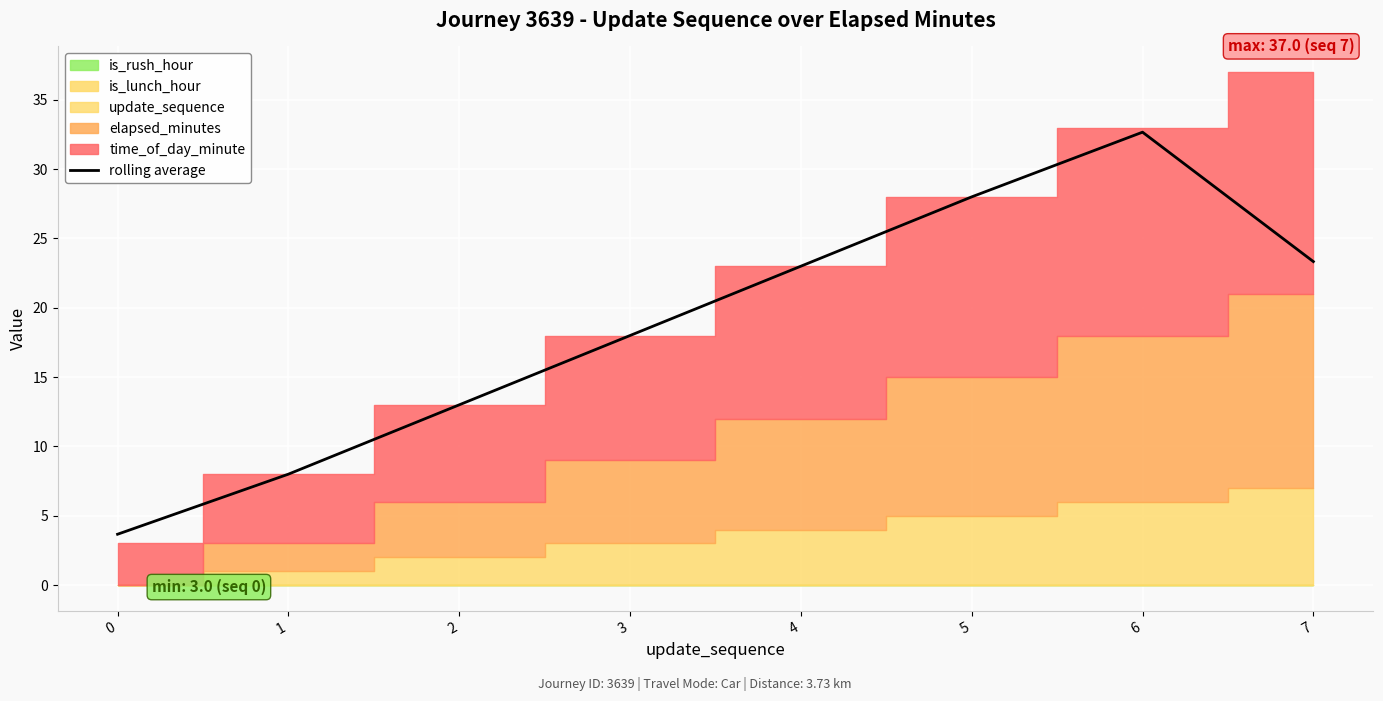

What is the difference between the maximum and minimum values?

29.0